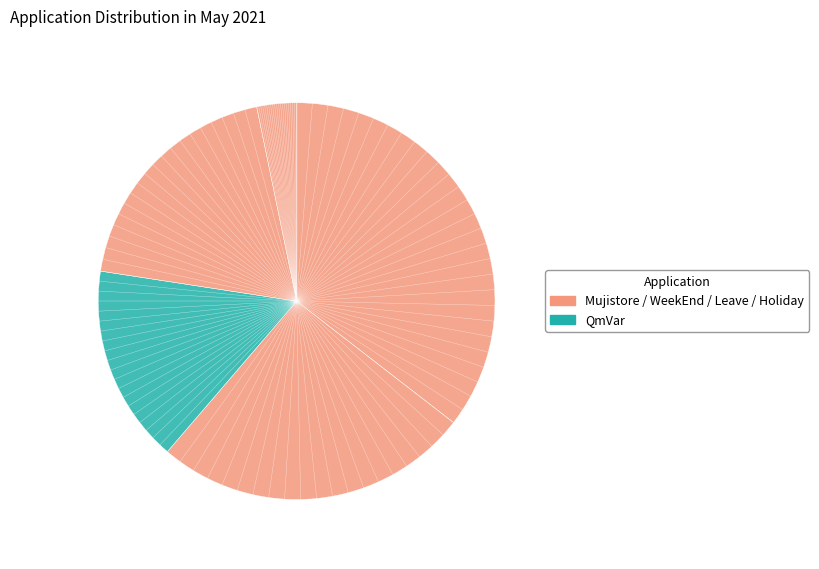

Count the number of slices in the pie.

5